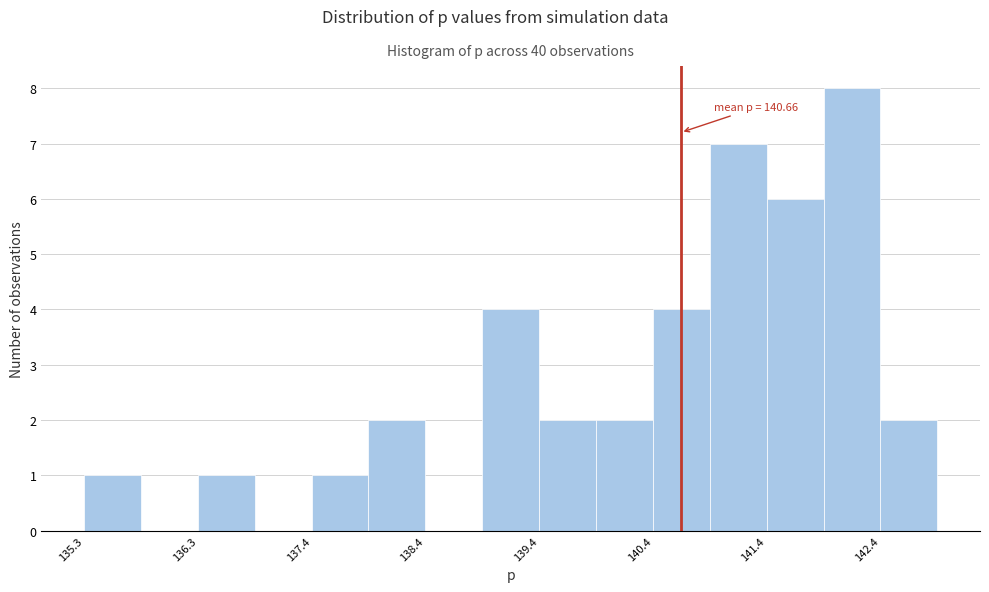

Read against the x-axis, roughly where is the centre of the tallest bar?

142.2